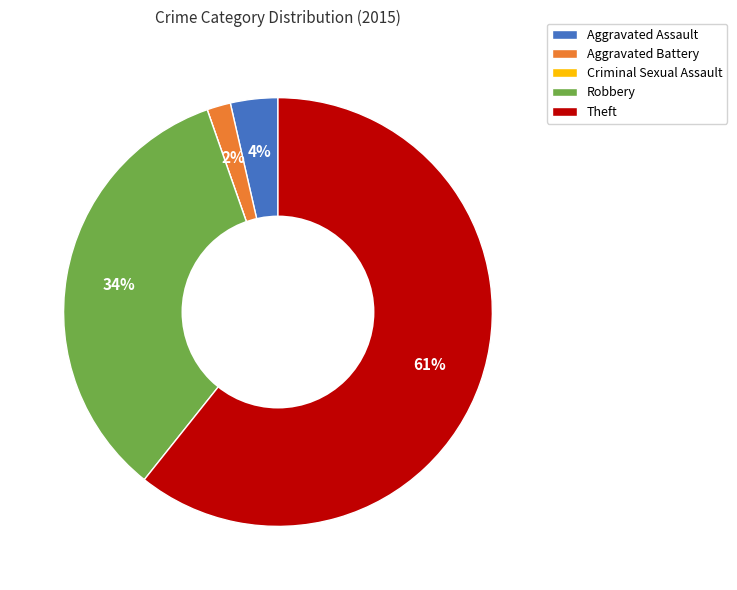

To the nearest percent, what is the combined percentage of Aggravated Assault and Theft?

64%